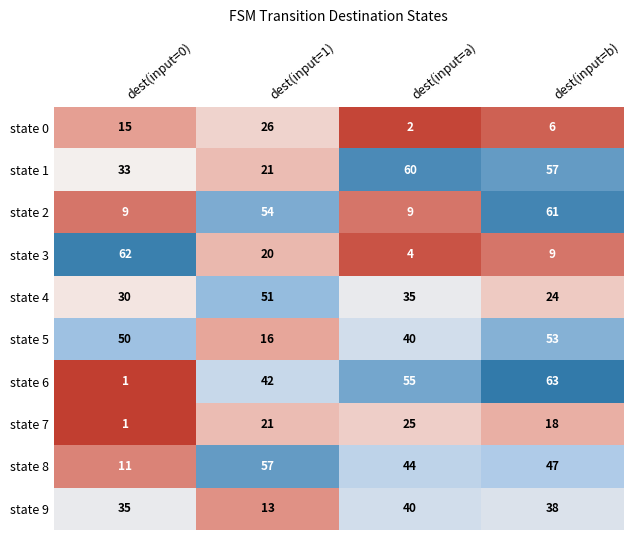

What is the average value of the state 2 series?

33